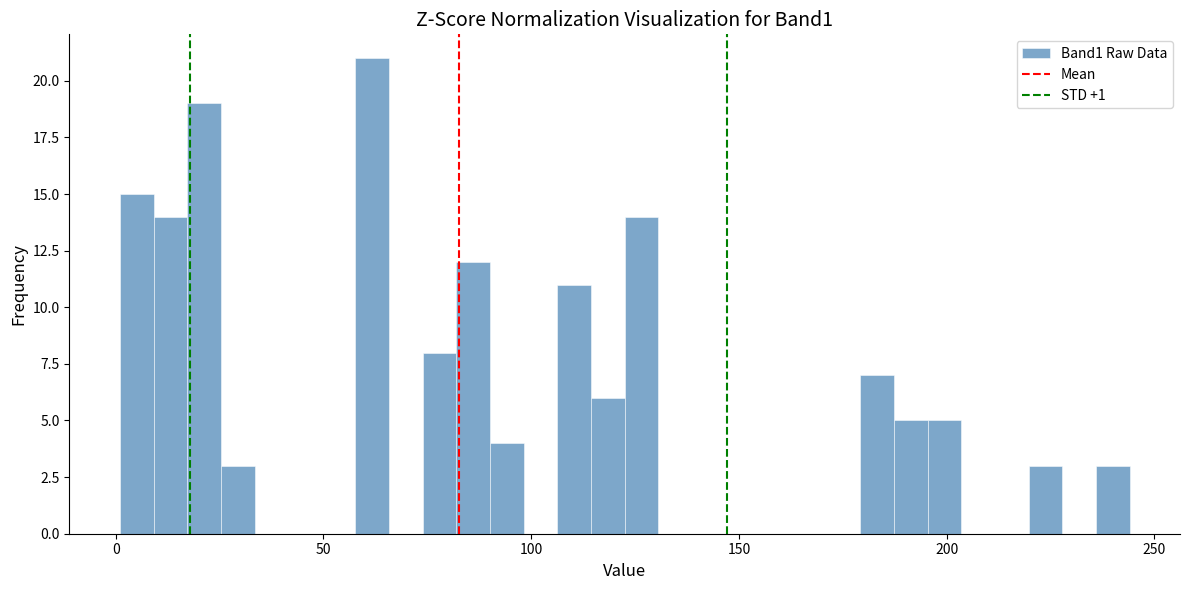

Read against the x-axis, roughly where is the centre of the tallest bar?

60